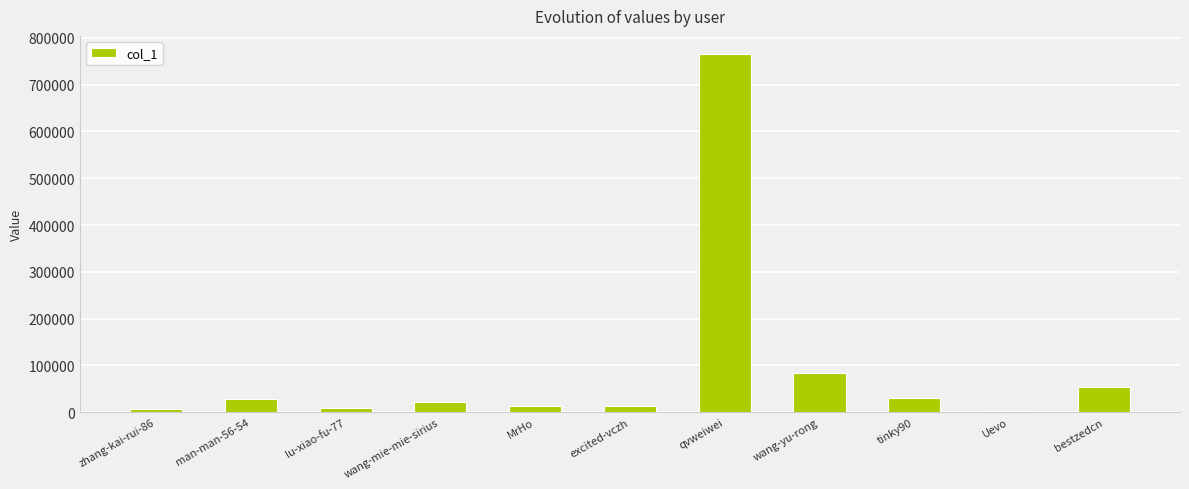

What is the difference between the maximum and minimum values?

763205